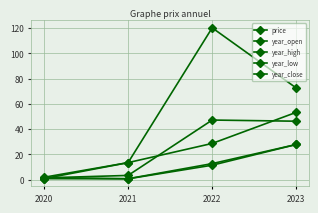

What is the difference between the maximum and minimum values in the year_high series?

118.4